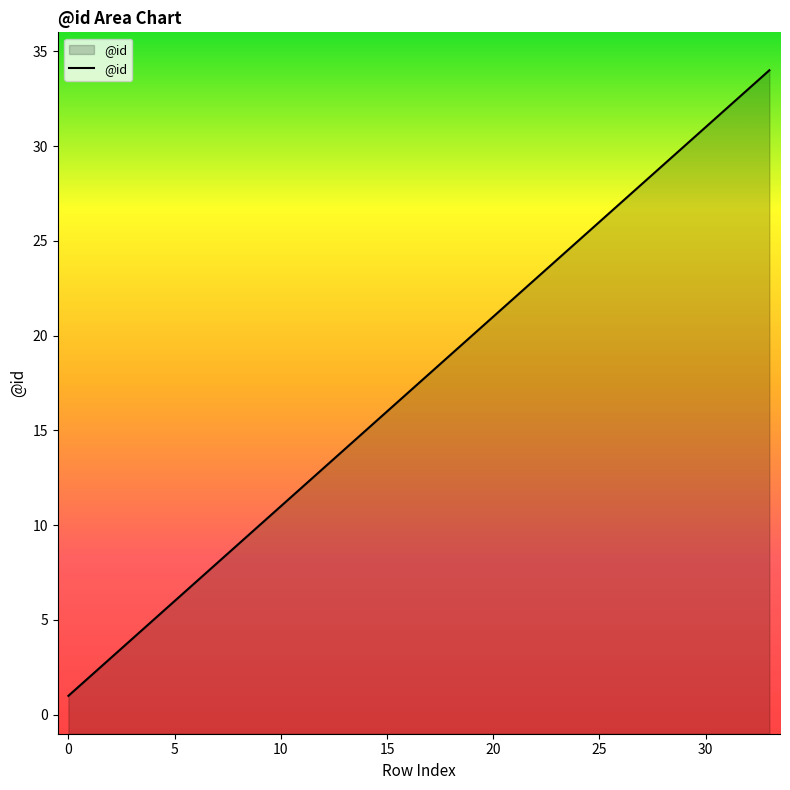

True or false: the data shows 19 at 18.

True